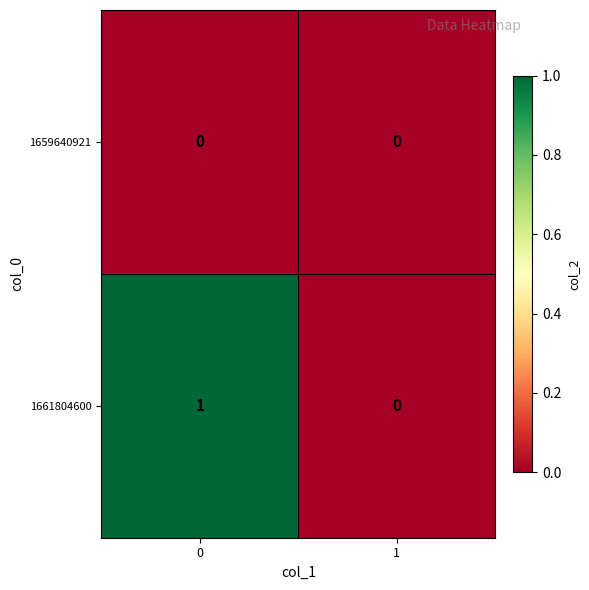

Is it true that 1659640921 equals 0 at 1?

True